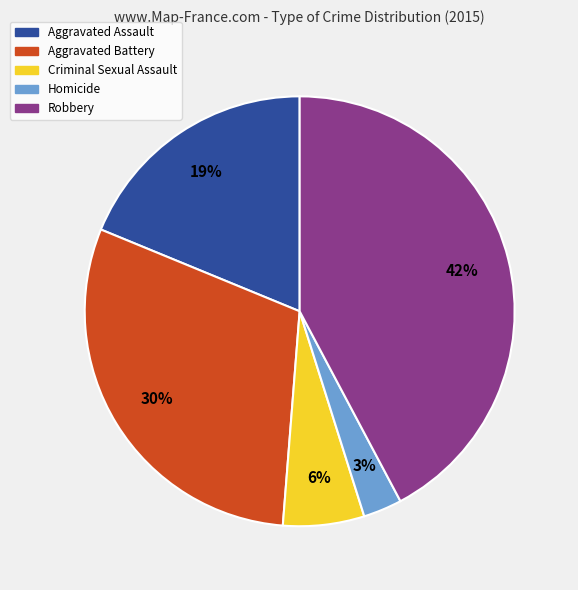

The Aggravated Battery slice represents 30% of the pie. True or false?

True